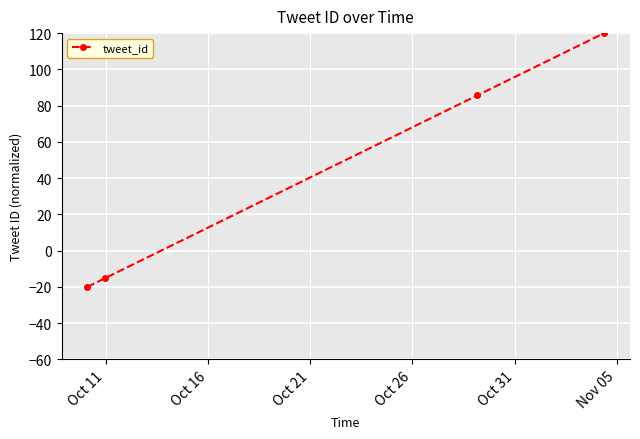

True or false: there are more than 0 points higher than both neighbors.

False